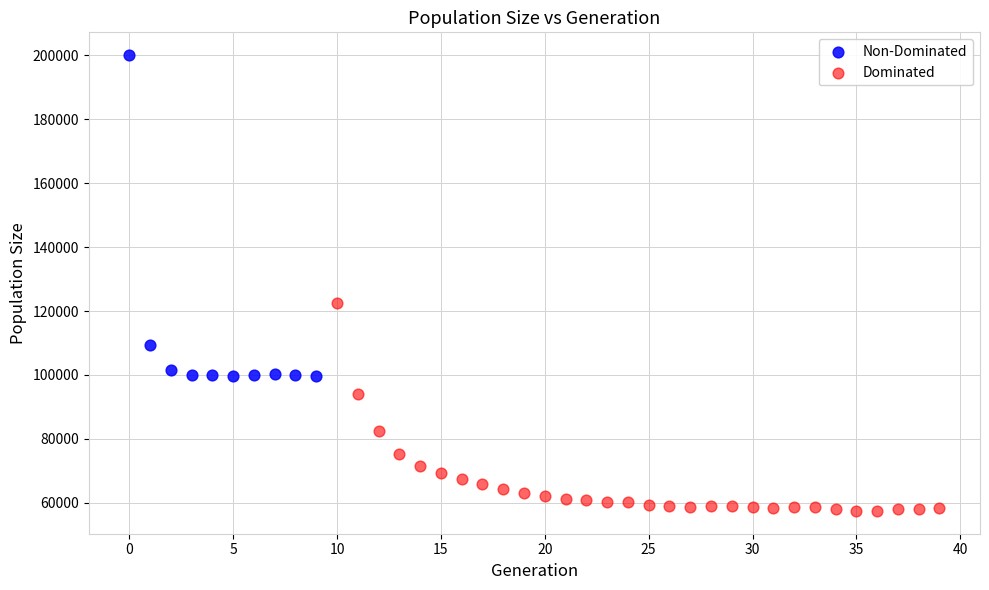

Which series contains the lowest Y value?

Dominated